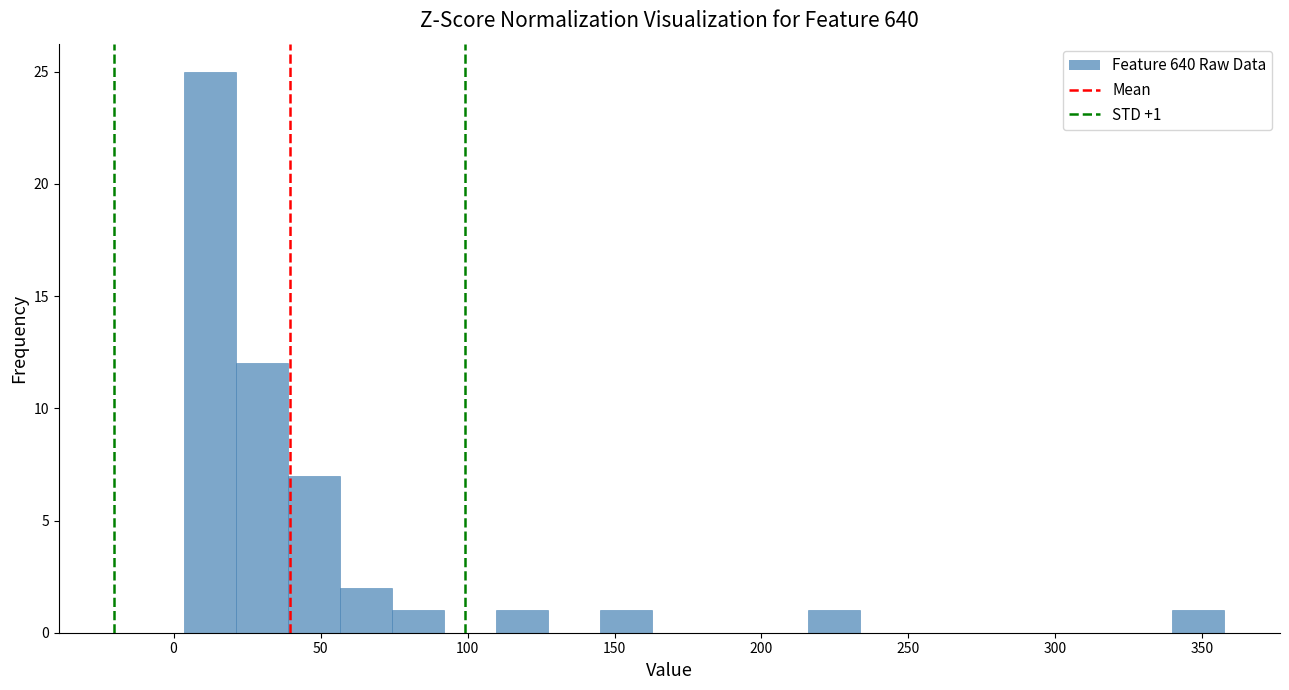

Read against the x-axis, roughly where is the centre of the tallest bar?

10